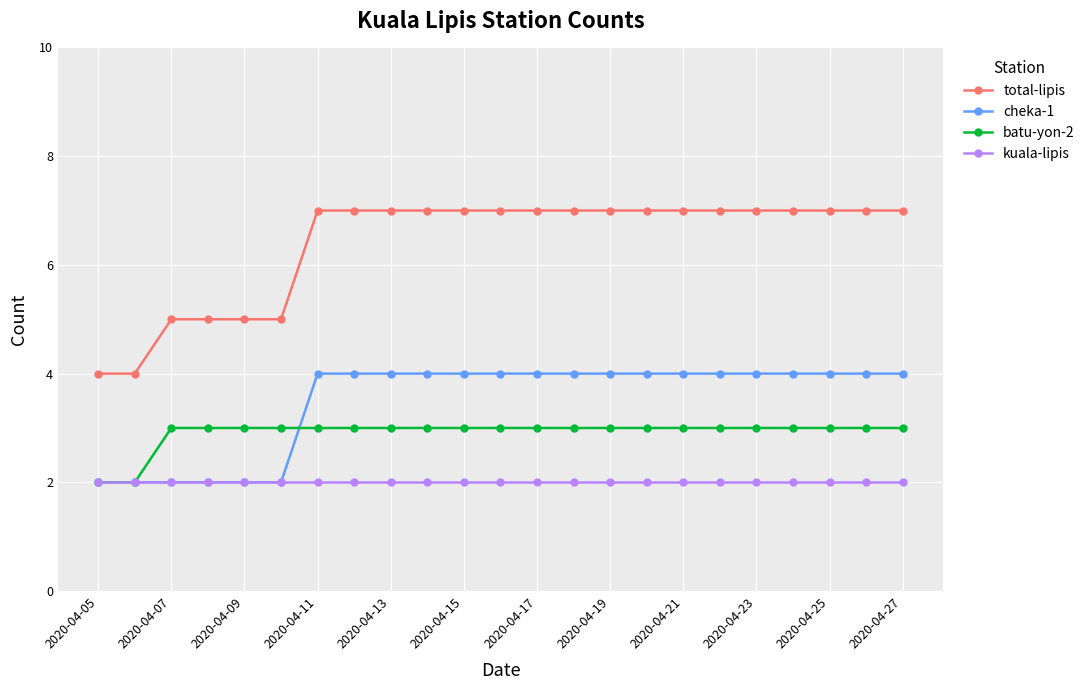

True or false: batu-yon-2 and total-lipis cross at least once.

False